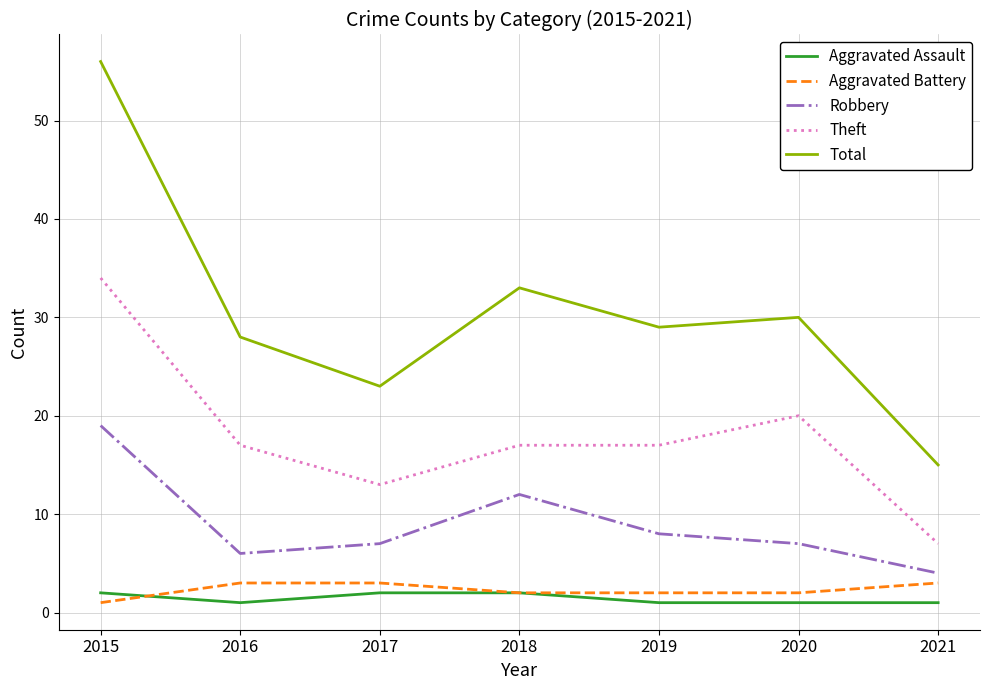

At how many categories does at least one series exceed 44?

1